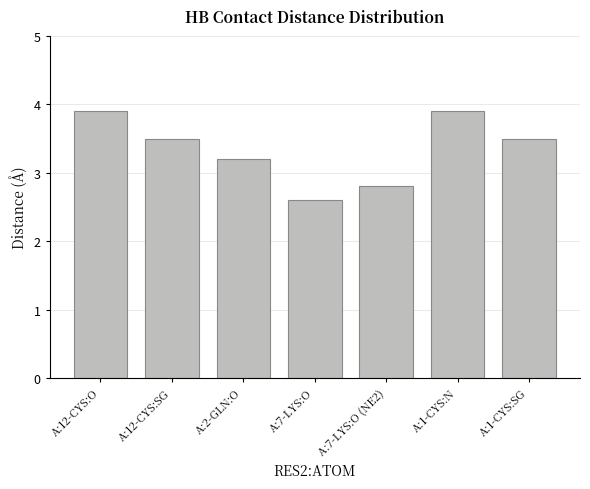

Reading left to right, what are all the values shown in this chart?

3.9	3.5	3.2	2.6	2.8	3.9	3.5